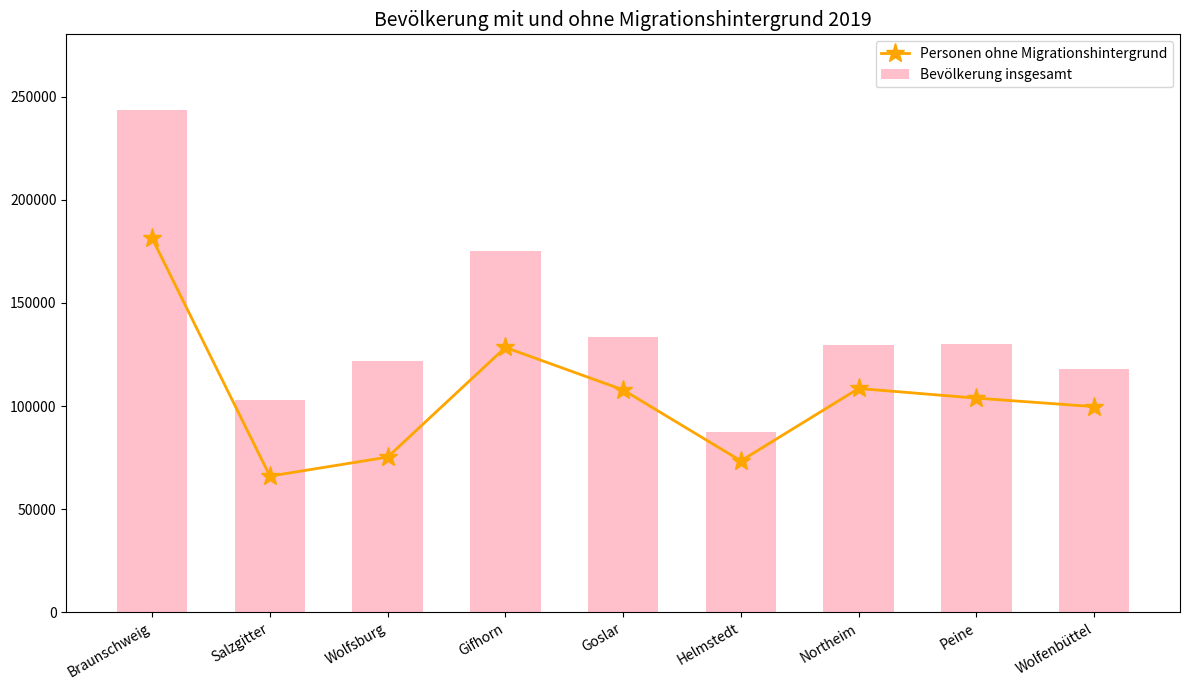

What is the value of the Personen ohne Migrationshintergrund bar at the 8th from the left?

103822.1